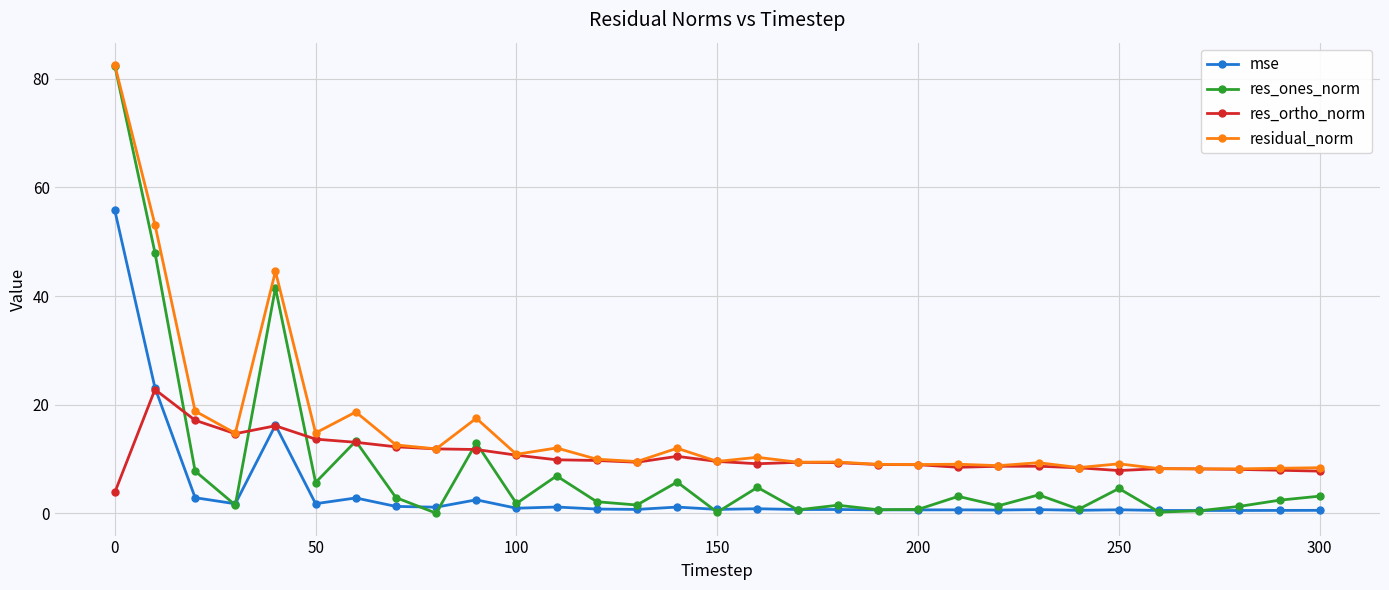

Which series has the widest spread of values?

res_ones_norm